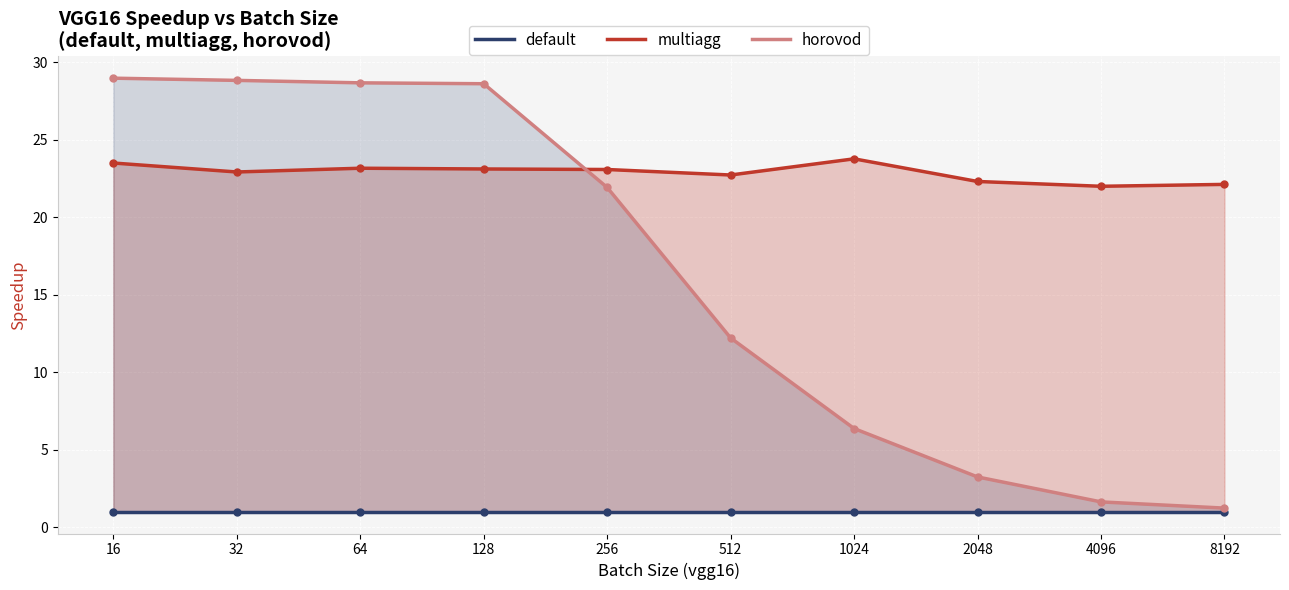

Which series contains the highest Y value?

horovod